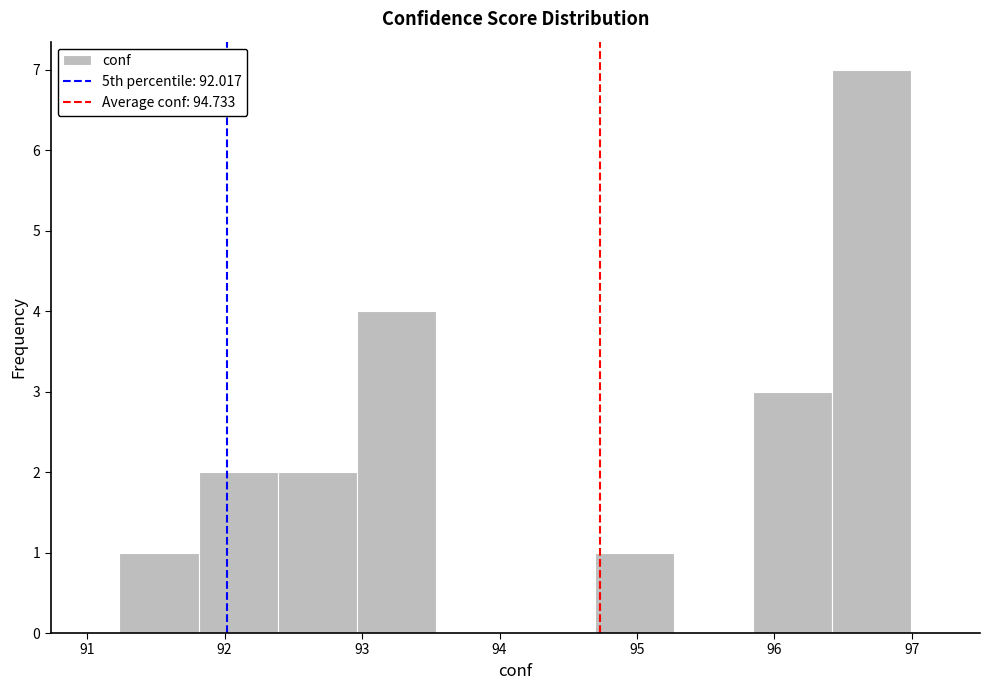

How tall is the bar that spans 93.0 to 93.5 on the x-axis? Neither the bar edges nor the heights are printed on the chart, so give them approximately, as read against the axes.

4